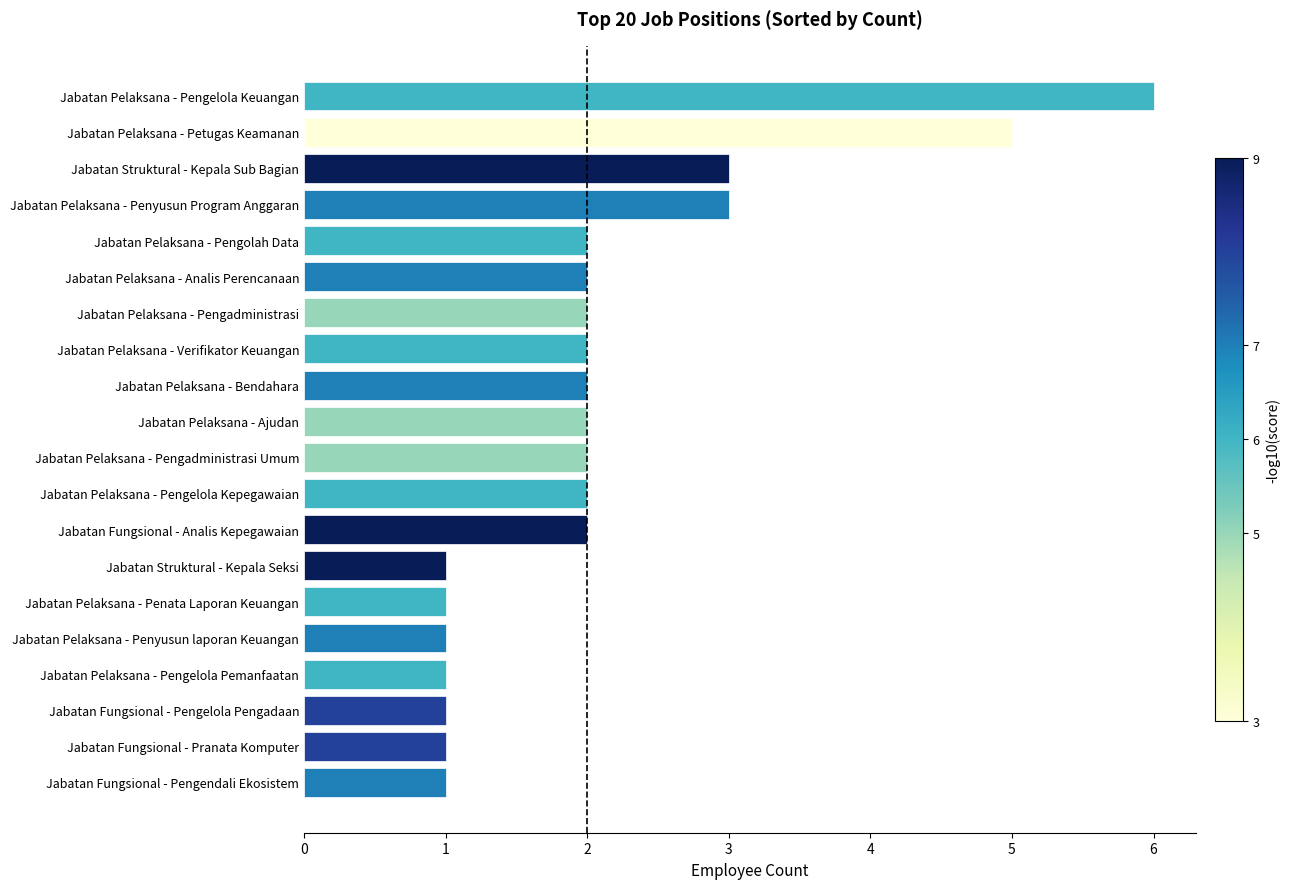

How many series are shown in this chart?

1